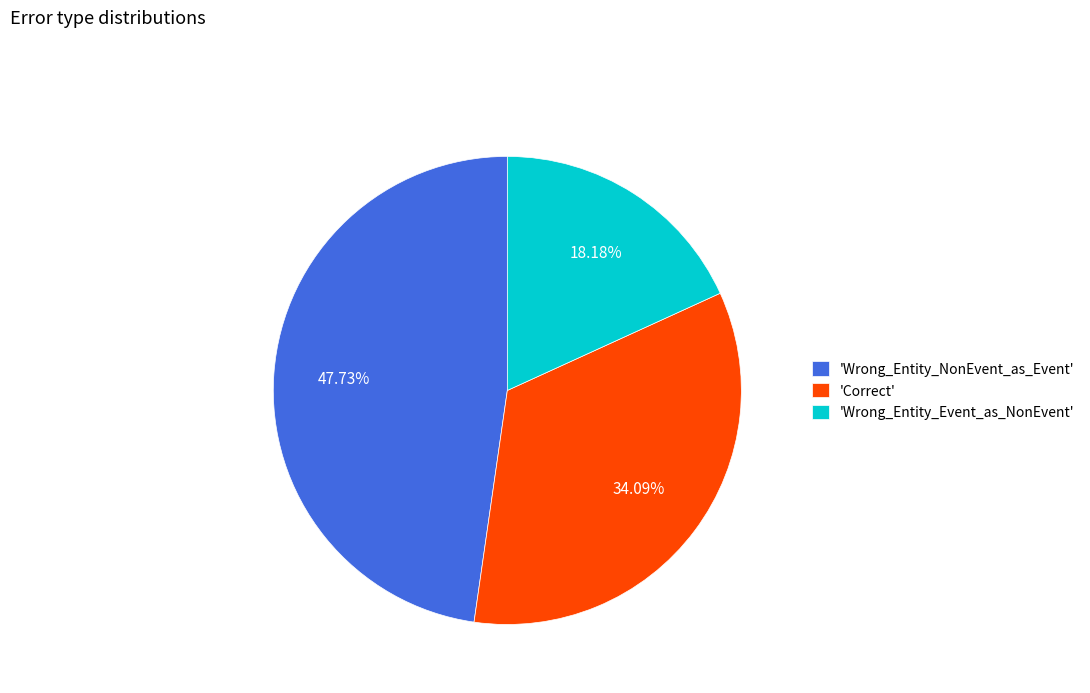

Which has a higher value, 'Correct' or 'Wrong_Entity_Event_as_NonEvent'?

'Correct'